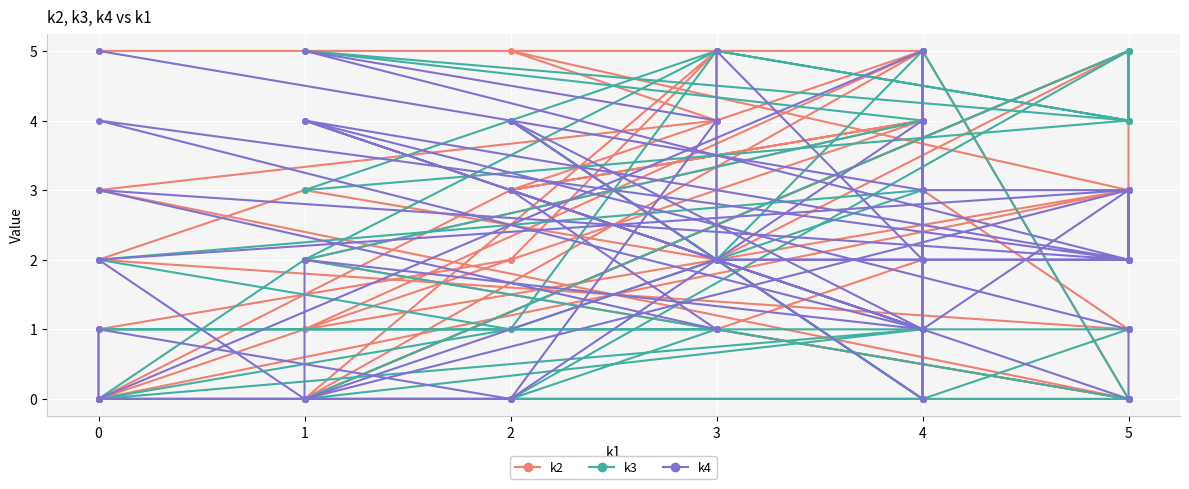

What are all the series names shown in the legend?

k2, k3, k4